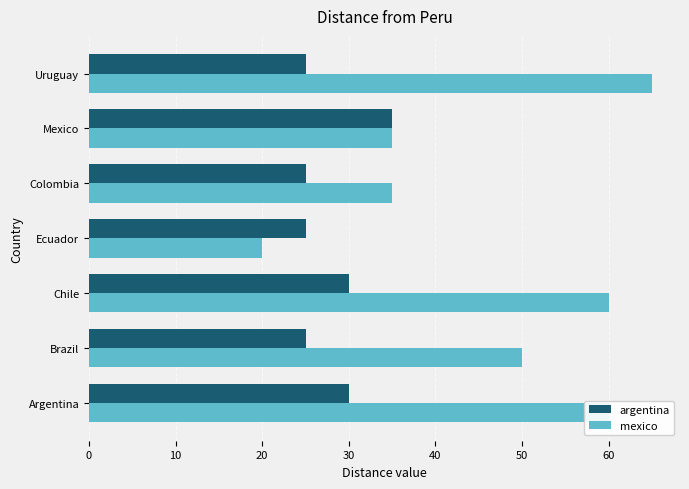

What is the average value of the argentina series?

28